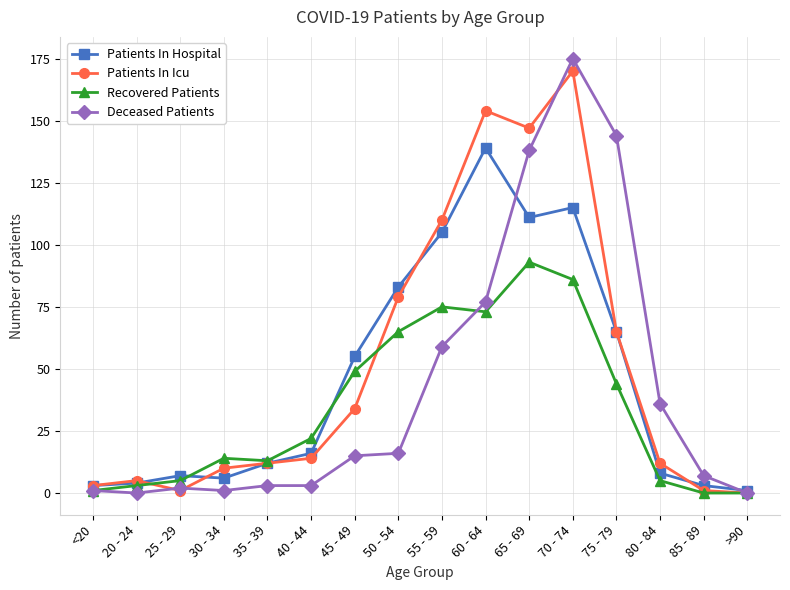

How many data points does each series have?

16